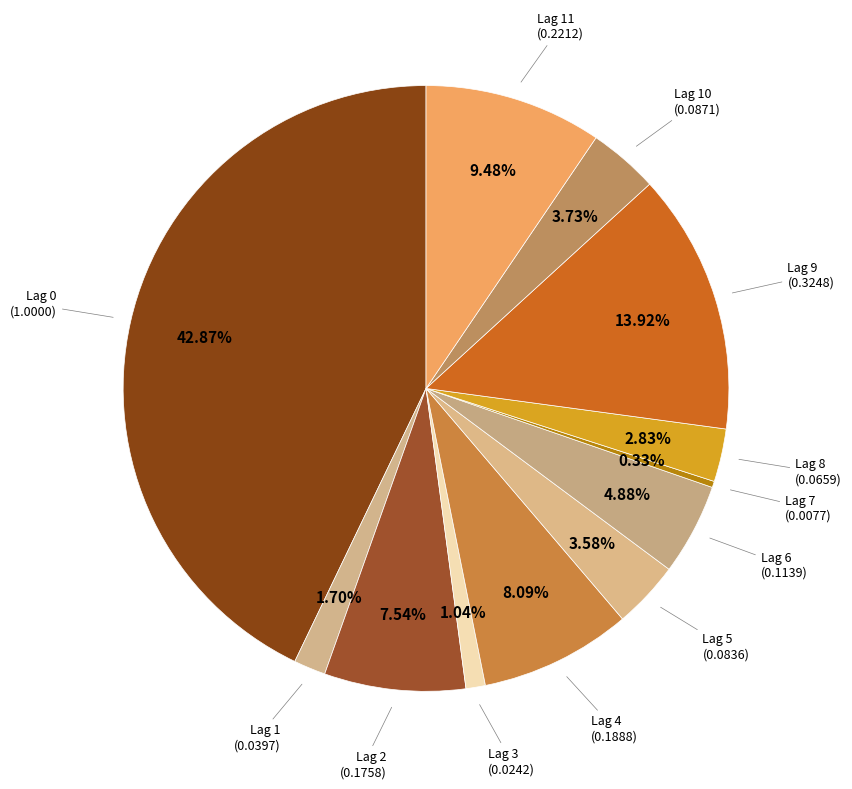

Does any single category account for the majority?

No